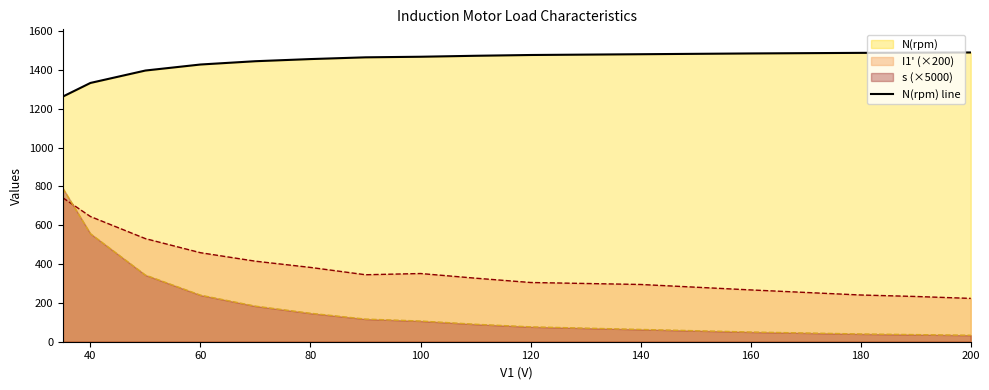

At 140, list the series in order from largest to smallest.

N(rpm) line, I1' (×200), s (×5000)